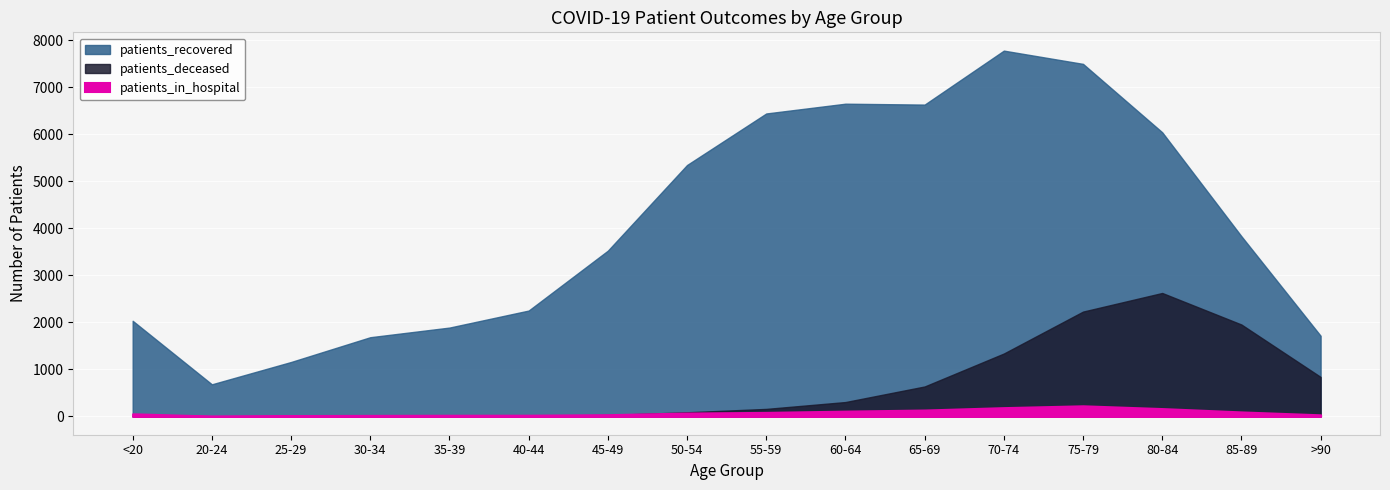

Which series changed the most between 45-49 and 55-59?

patients_recovered